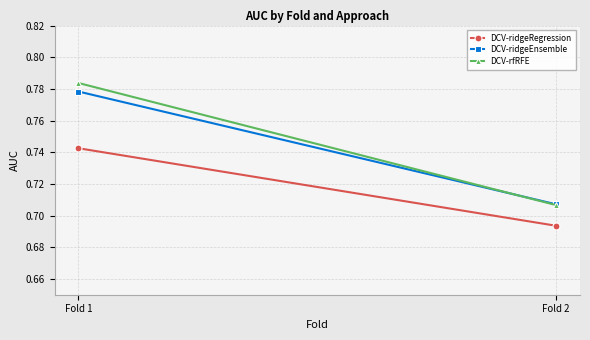

Reading left to right, extract all data points from this chart.

DCV-ridgeRegression: 0.7	0.7
DCV-ridgeEnsemble: 0.8	0.7
DCV-rfRFE: 0.8	0.7